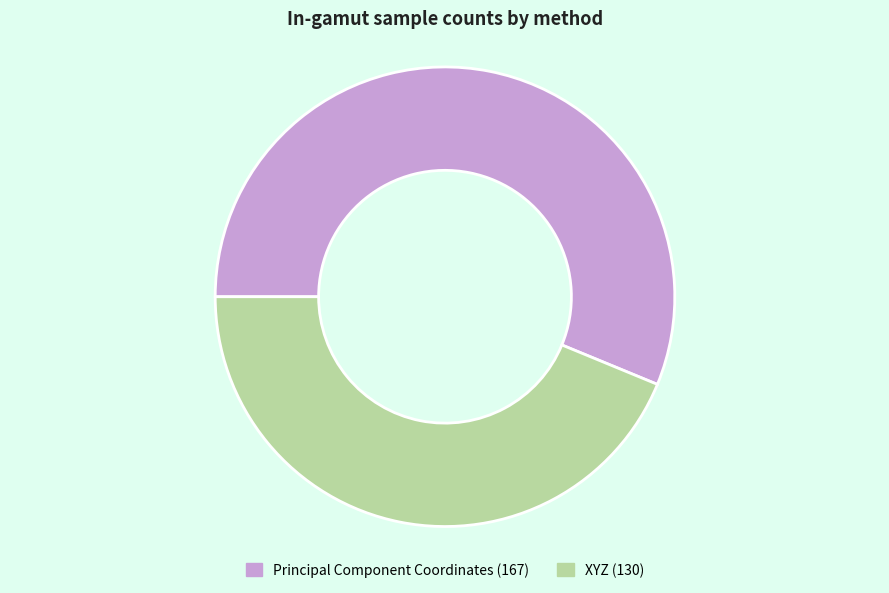

Rank the categories by value from highest to lowest.

Principal Component Coordinates, XYZ